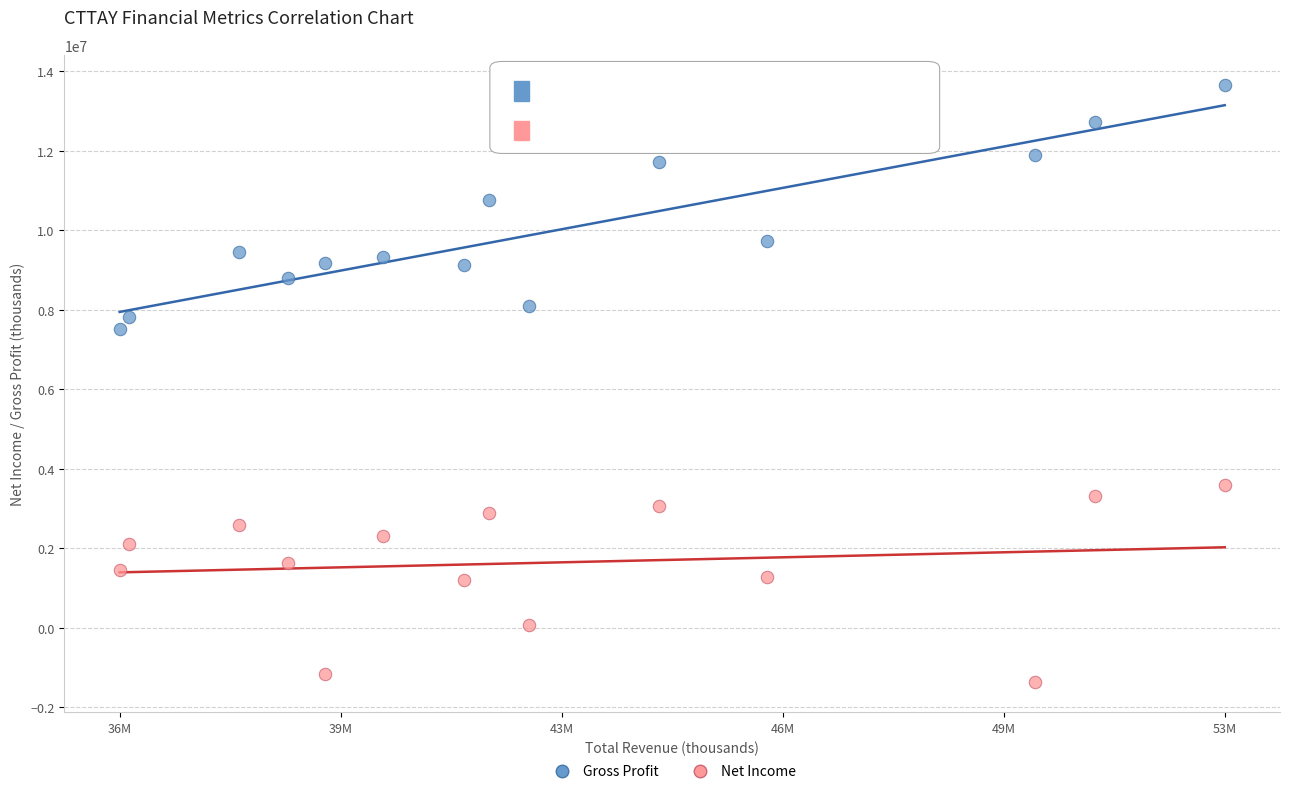

Which series reaches the maximum Y coordinate?

Gross Profit